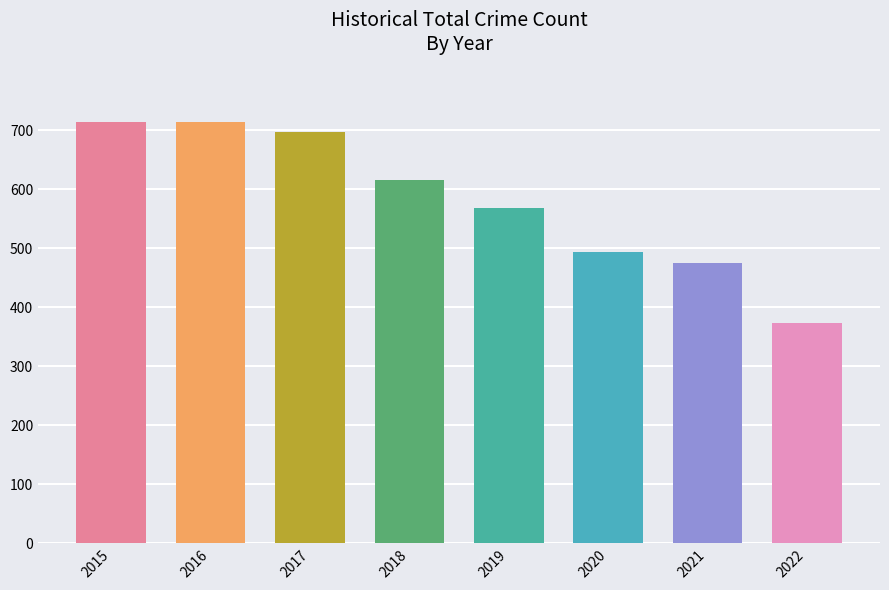

At which label does the data first exceed 616?

2015